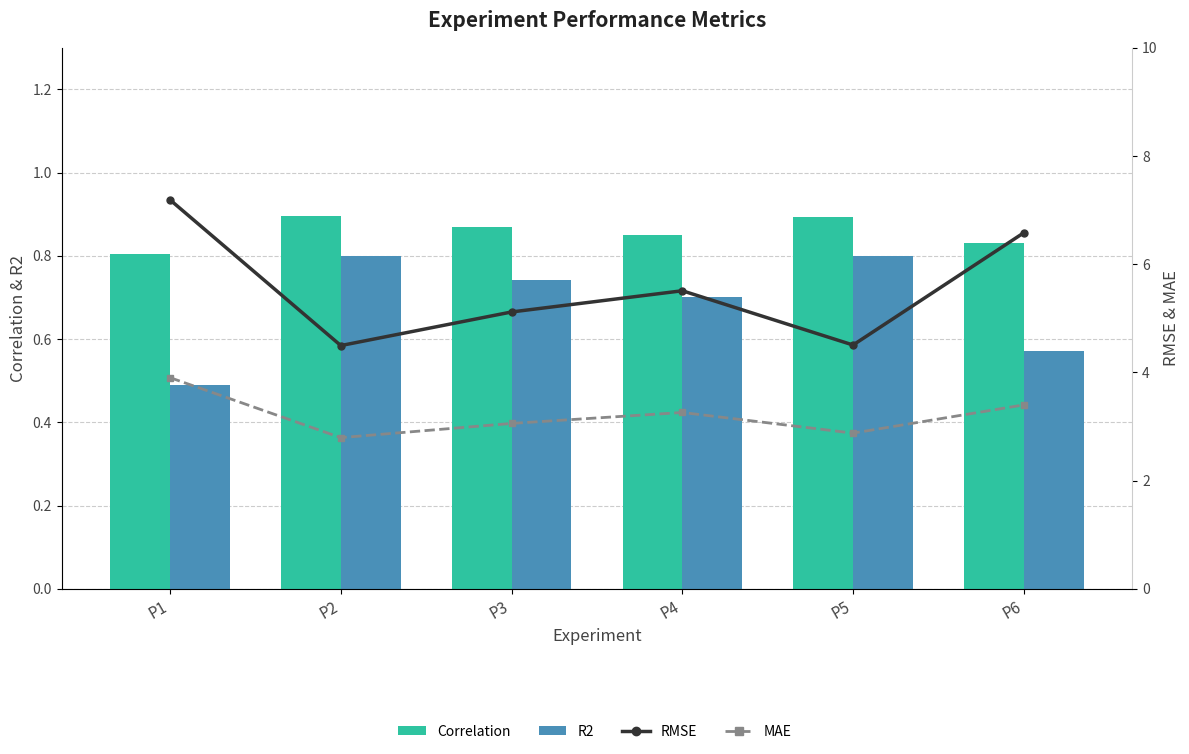

What is the greatest value displayed?

7.2